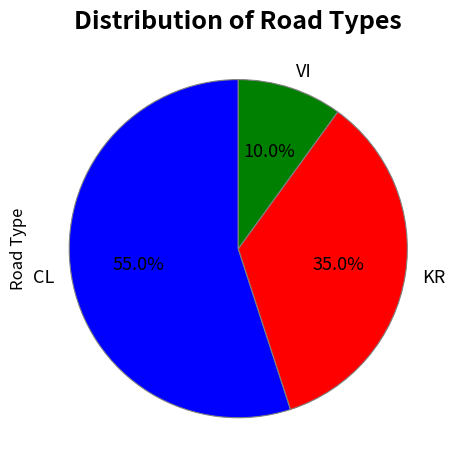

Which has a higher value, KR or VI?

KR